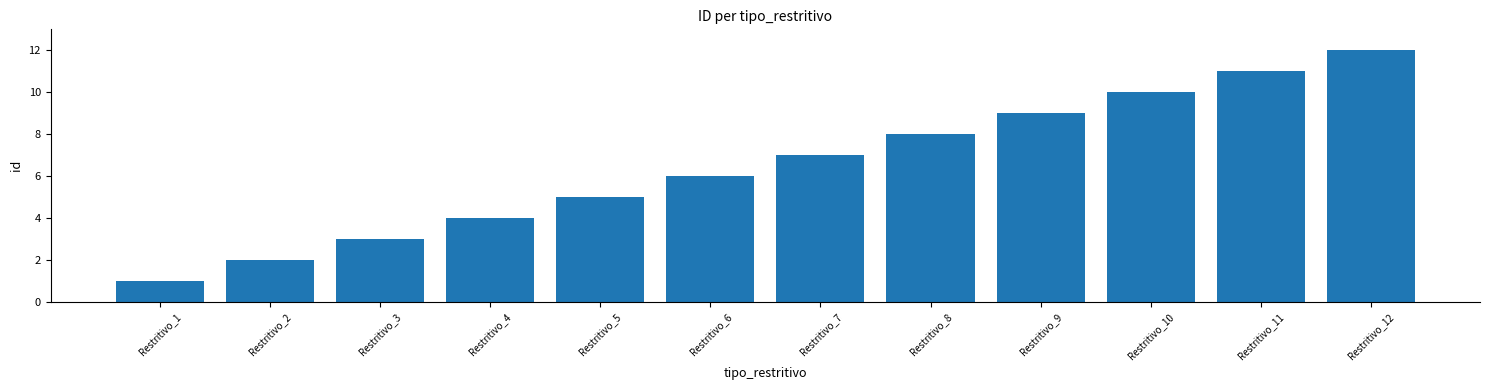

What is the approximate value at Restritivo_10?

10